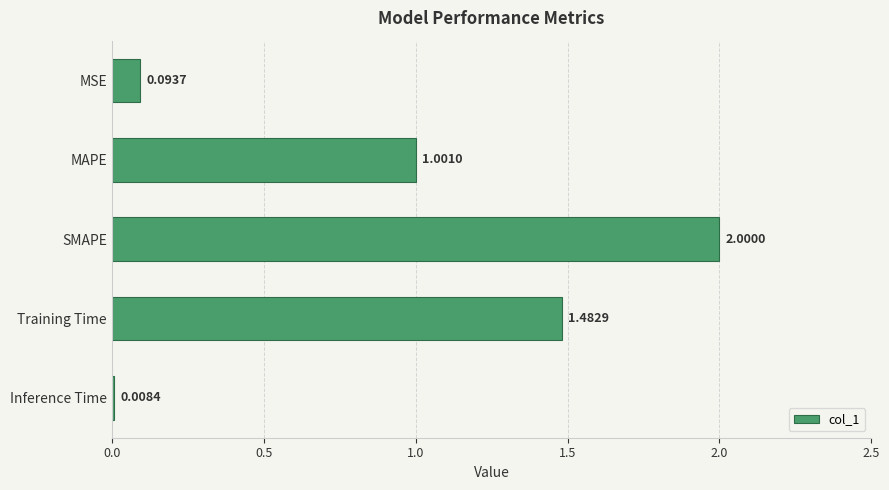

Rank the categories by value from lowest to highest.

Inference Time, MSE, MAPE, Training Time, SMAPE